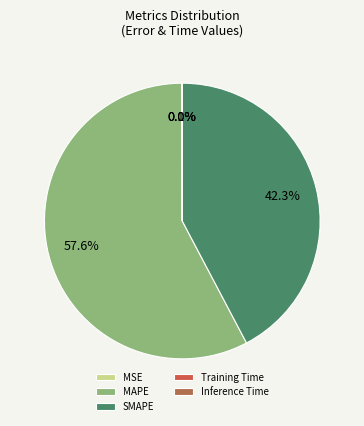

To the nearest percent, what percentage of the pie is SMAPE?

42%